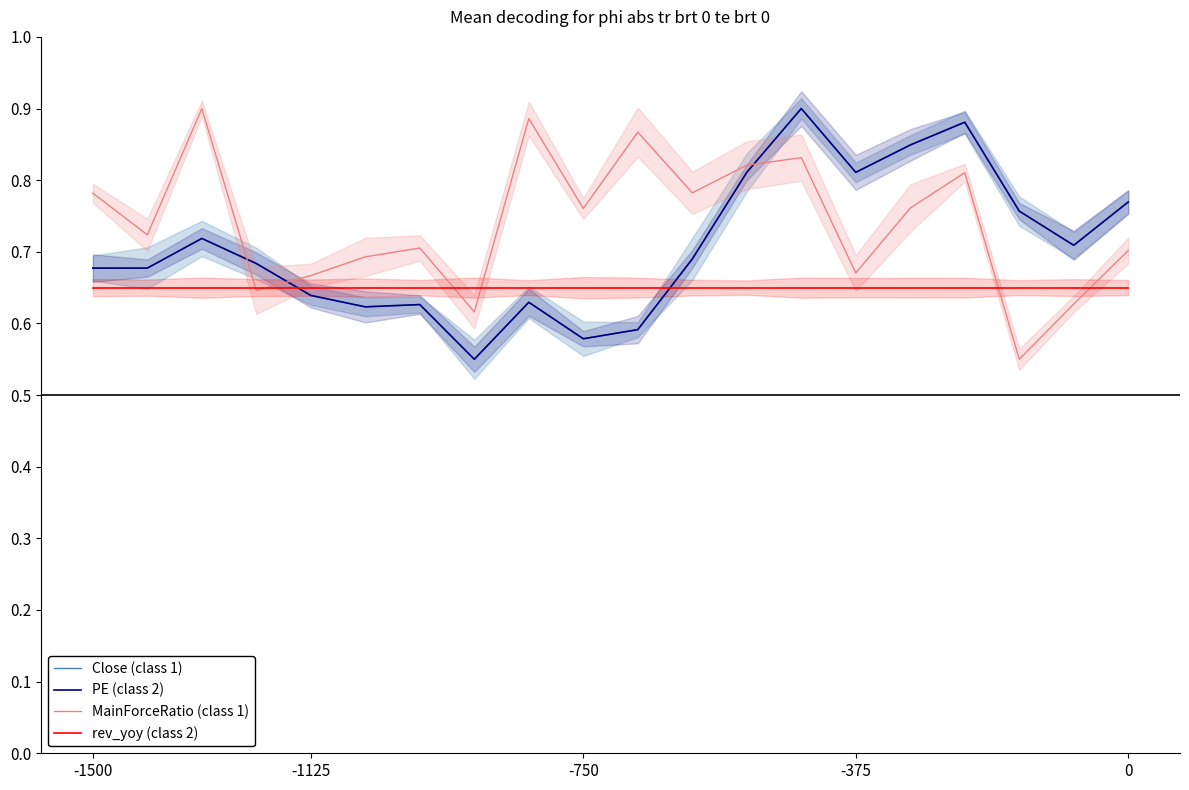

Which series has the largest range (max minus min)?

Close (class 1)